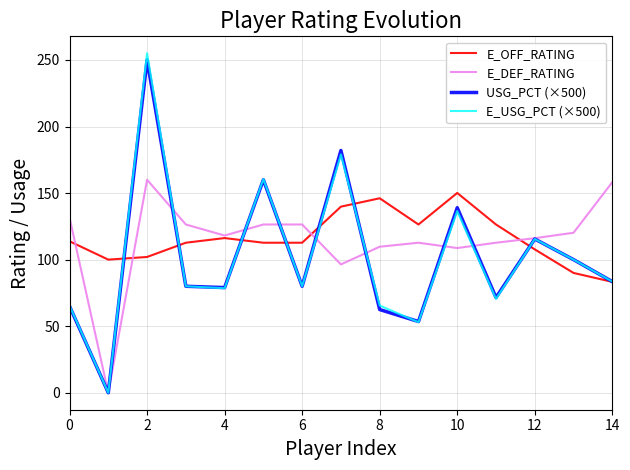

How many lines are shown in the chart?

4